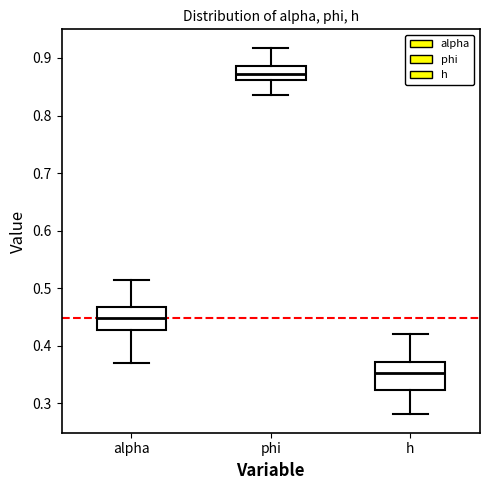

Which box's median line is the highest?

phi